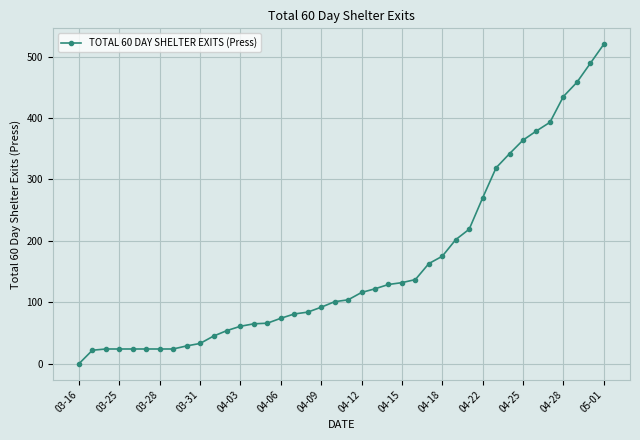

What is the greatest value displayed?

520